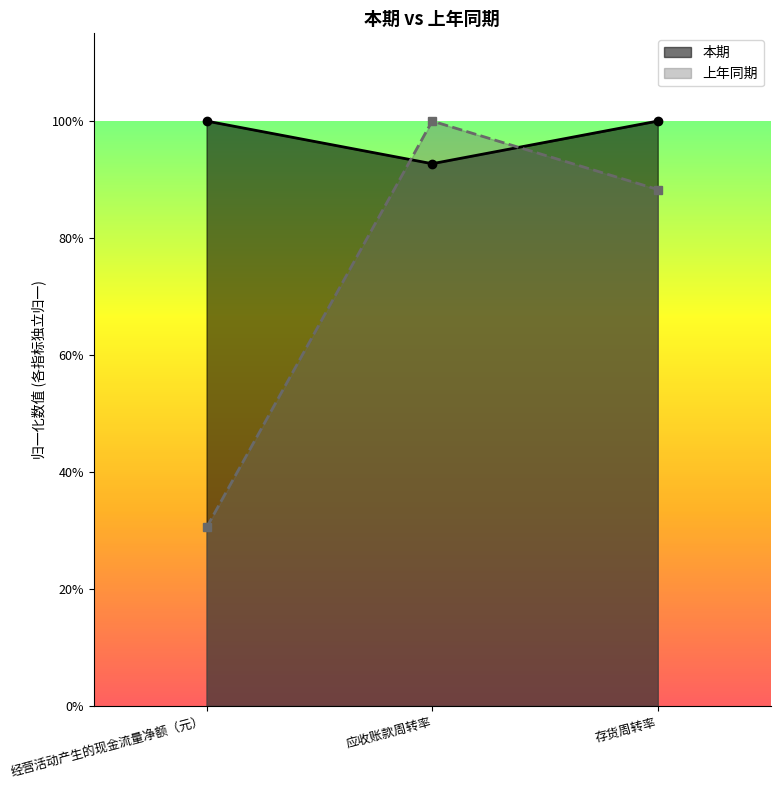

What is the sum of all values?

2.2